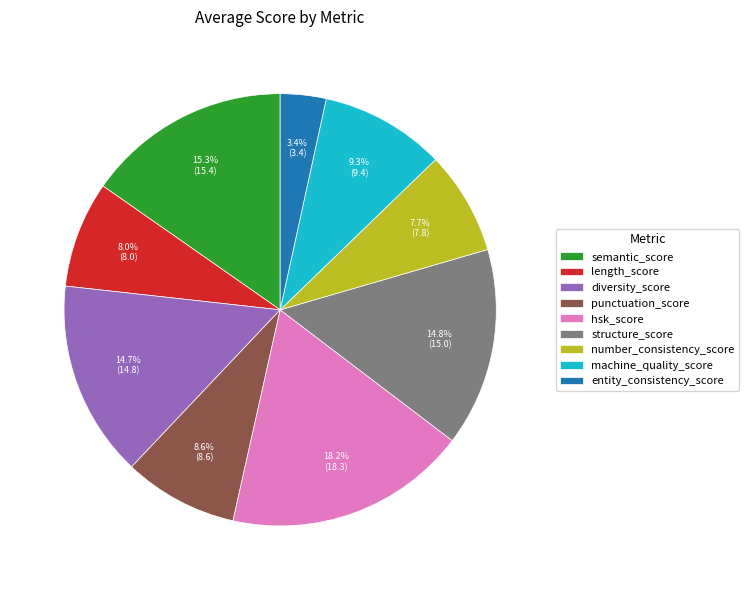

Is the sum of entity_consistency_score and machine_quality_score greater than half?

No